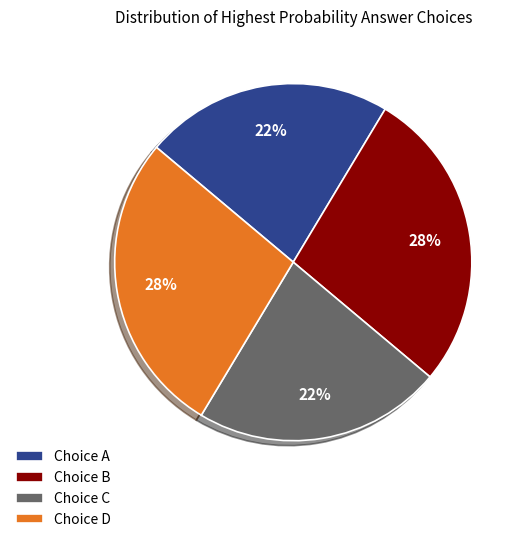

Does any single category account for the majority?

No